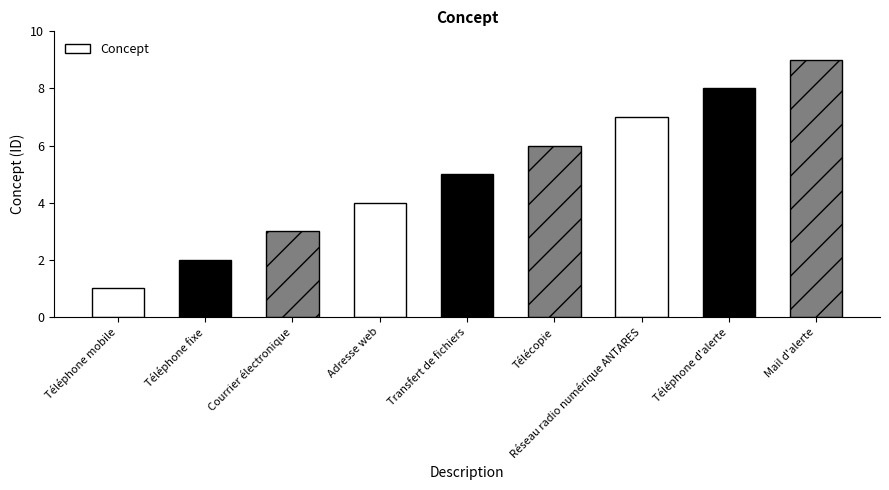

List the labels in order of value, largest first.

Mail d'alerte, Téléphone d'alerte, Réseau radio numérique ANTARES, Télécopie, Transfert de fichiers, Adresse web, Courrier électronique, Téléphone fixe, Téléphone mobile